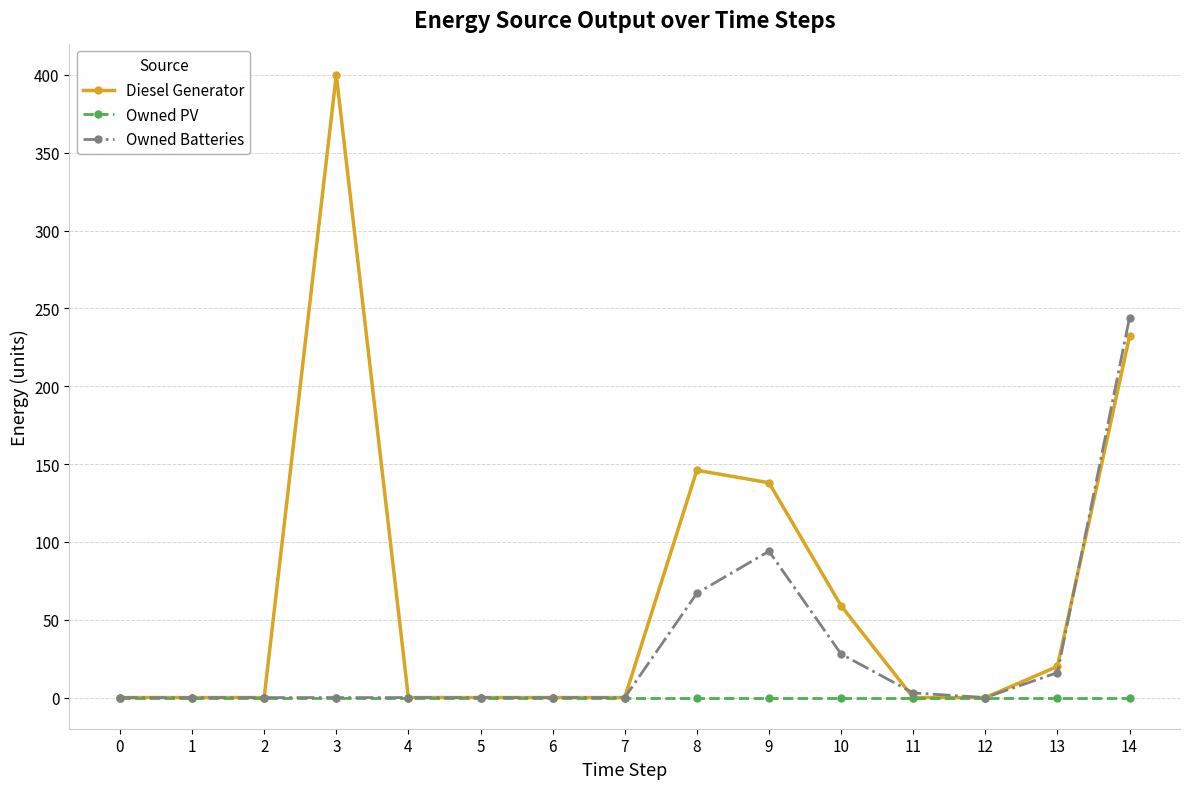

Is the value of Diesel Generator at 8 greater than the value of Owned PV at 1?

Yes